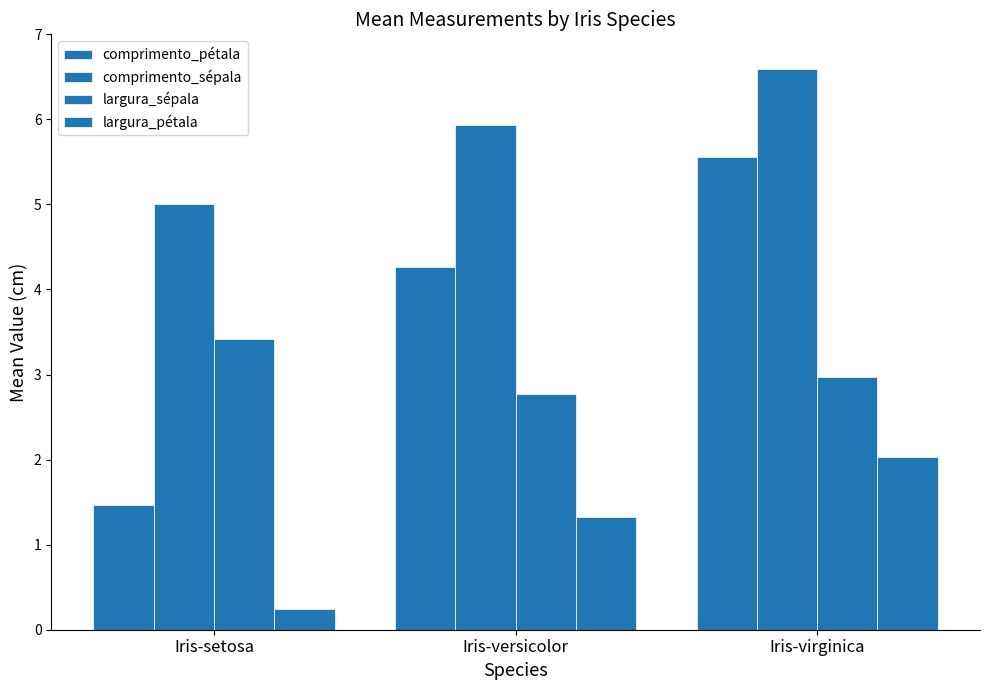

What is the difference between the largura_pétala values at Iris-virginica and Iris-setosa?

1.8